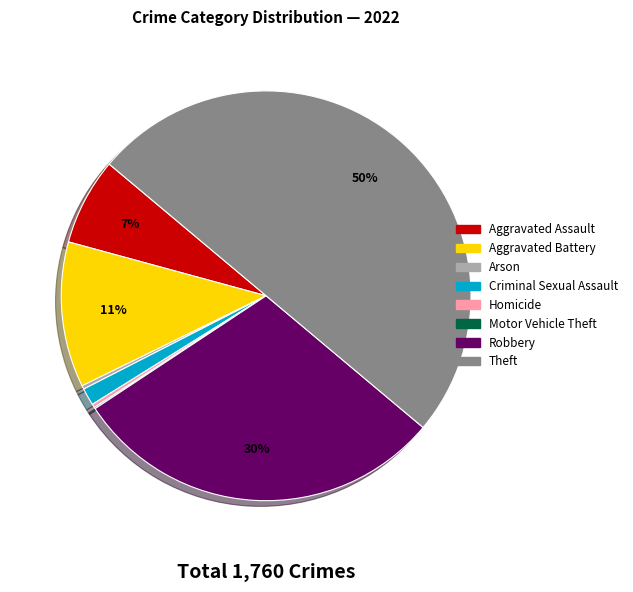

What is the largest slice in the pie chart?

Theft